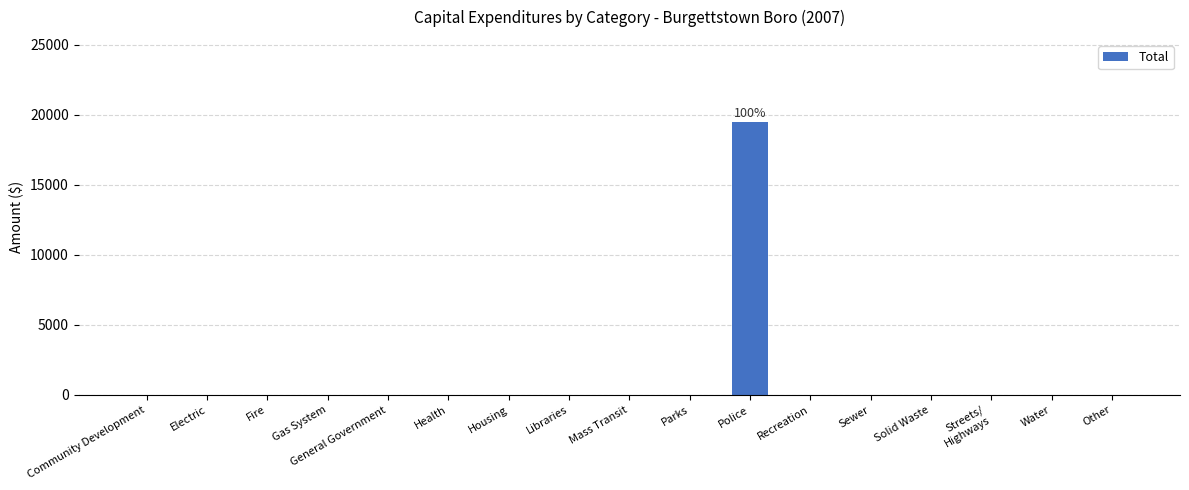

What is the sum of all values?

19500